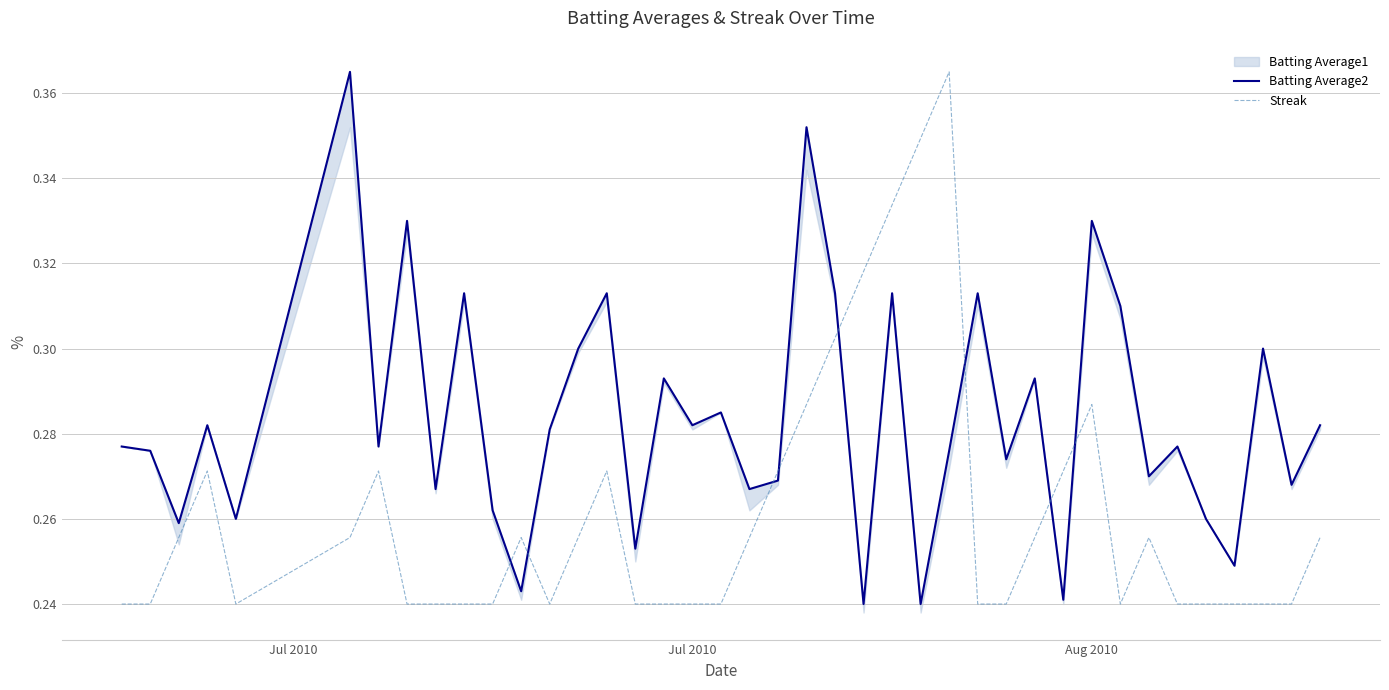

Is it true that Streak equals 0.1 at Jul 2010?

False